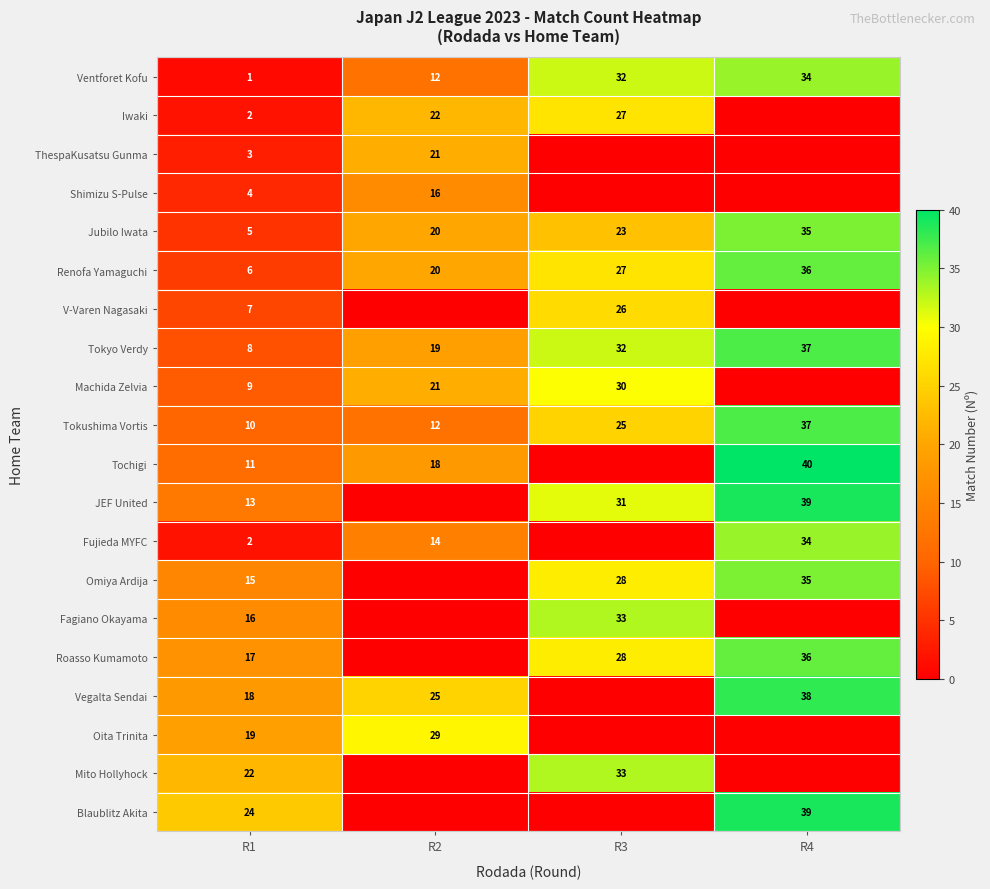

Rank the categories by Tokushima Vortis value from lowest to highest.

R1, R2, R3, R4